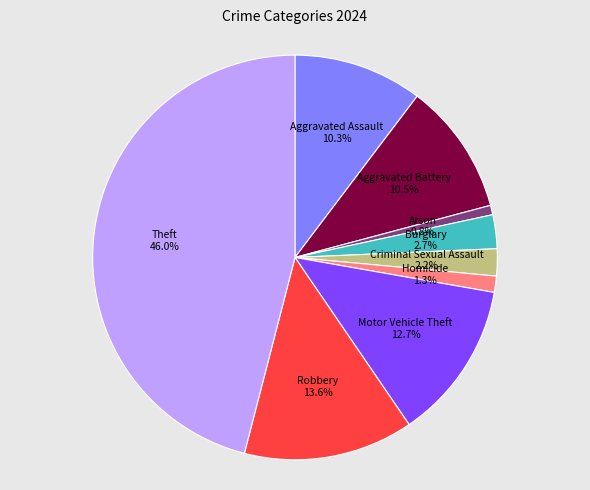

Does any single category account for the majority?

No